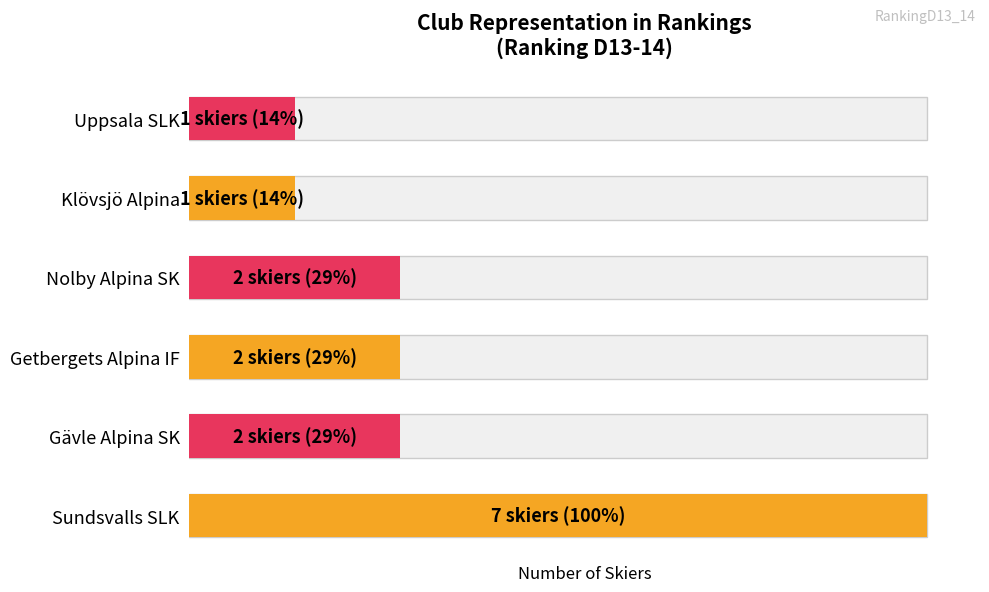

The chart shows a value of 1 at Uppsala SLK. True or false?

True